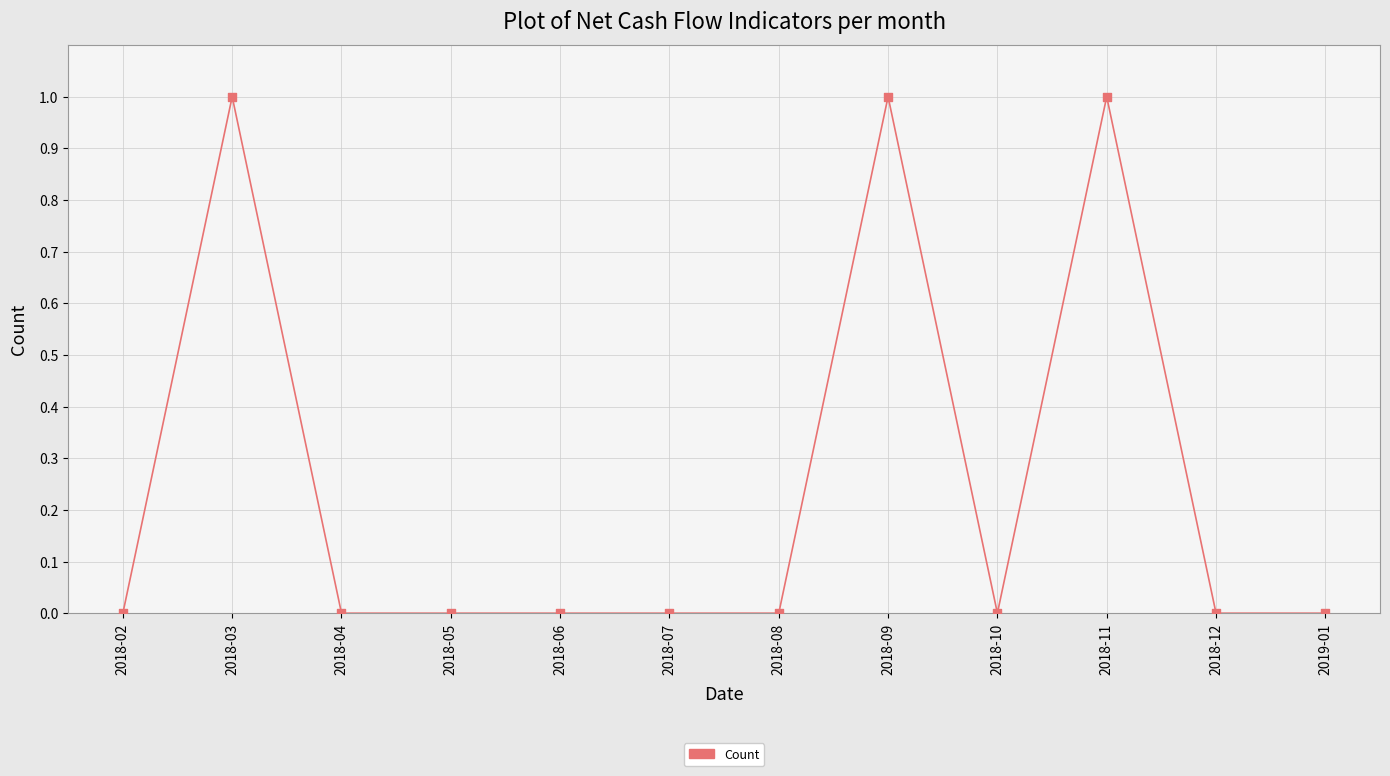

Count the number of points in this scatter plot.

12